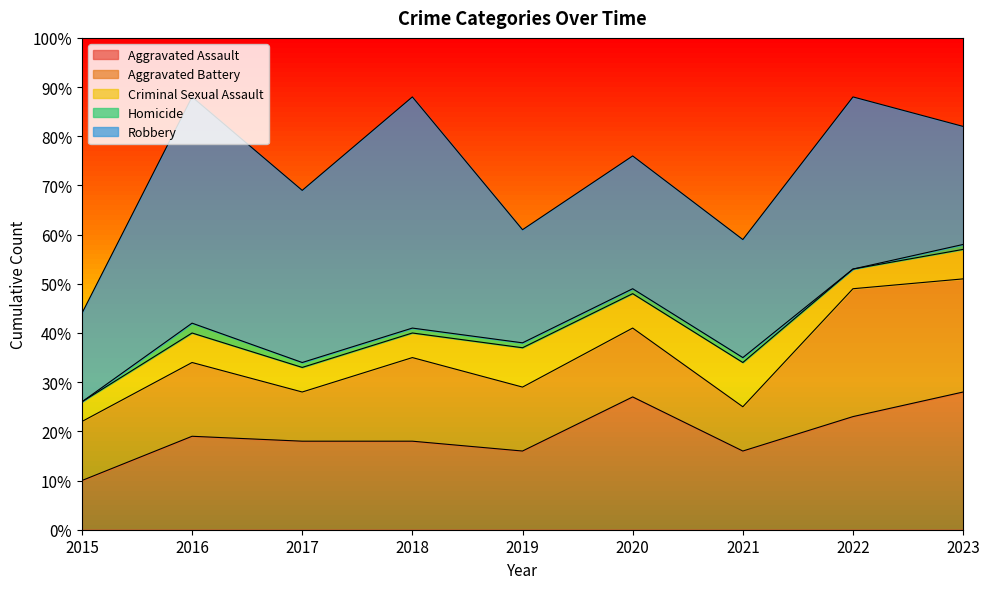

Rank the series by their maximum value, from lowest to highest.

Homicide, Criminal Sexual Assault, Aggravated Battery, Aggravated Assault, Robbery